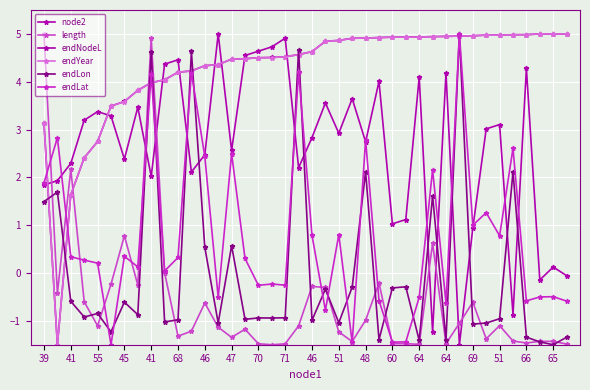

How many values in endYear are below zero?

1